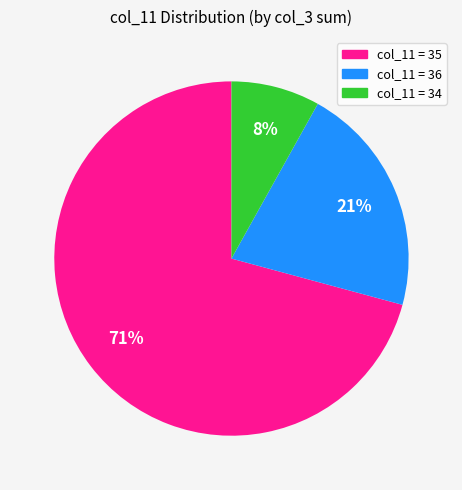

To the nearest percent, what is the difference between the largest and smallest slice percentages?

63%